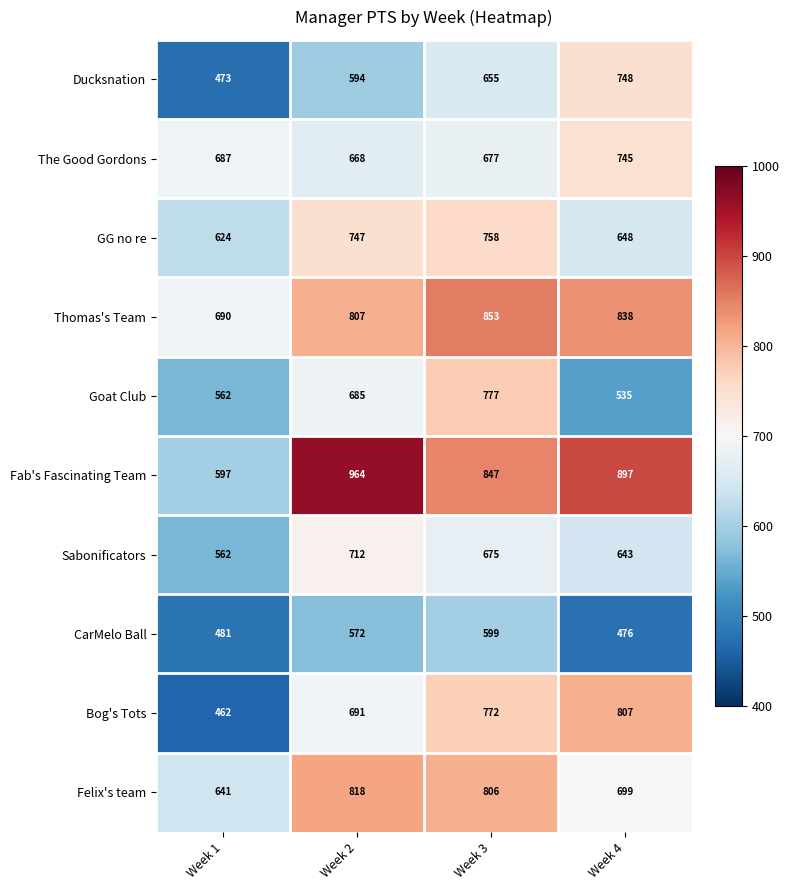

Which series has the widest spread of values?

Fab's Fascinating Team